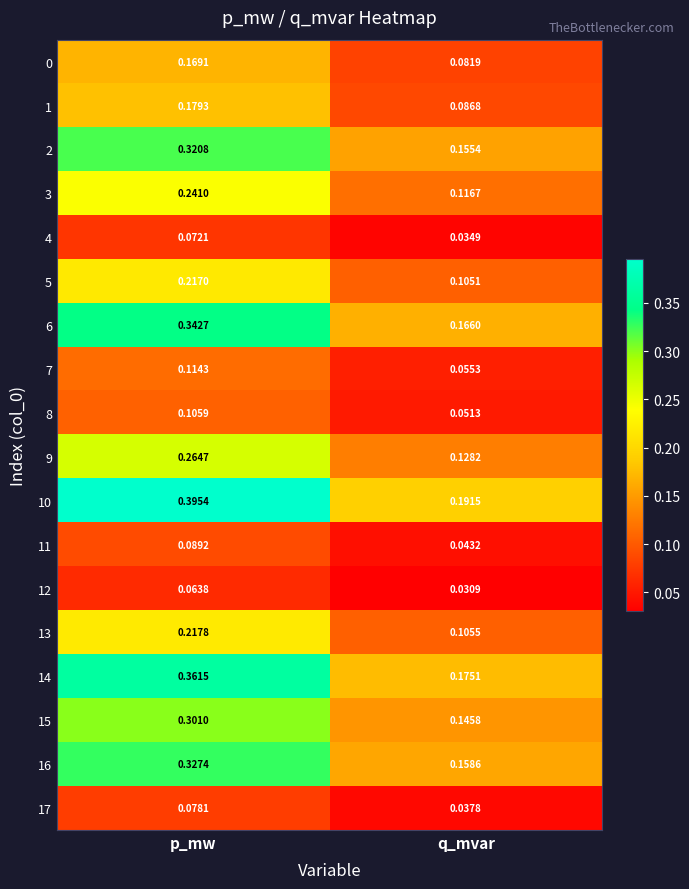

At which category is the sum across all series the highest?

p_mw